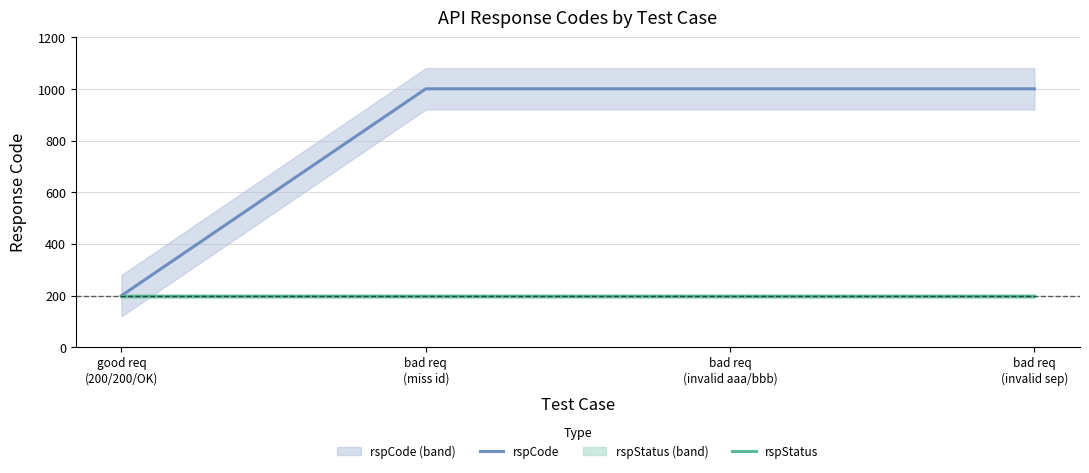

Which label corresponds to the smallest value in the chart?

good req
(200/200/OK)